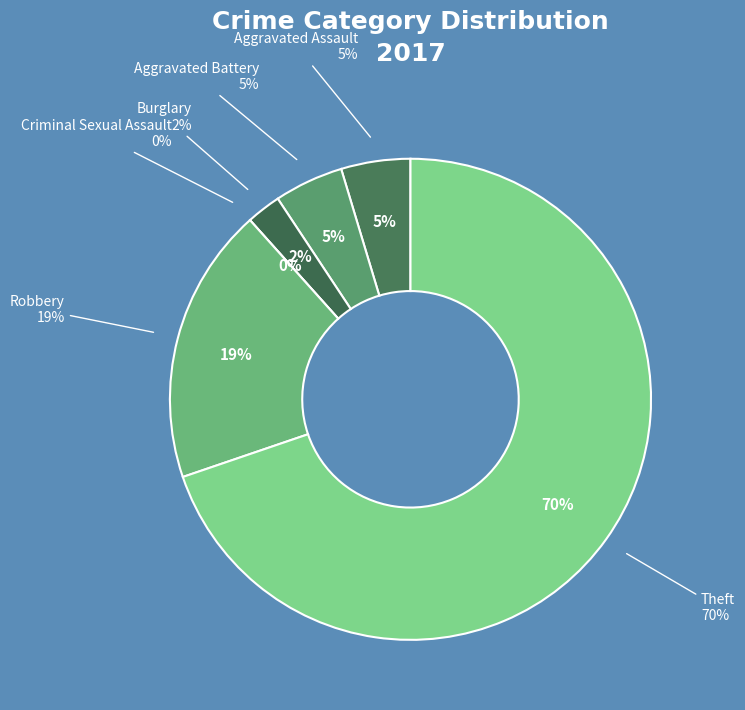

True or false: Robbery accounts for 19% of the total.

True